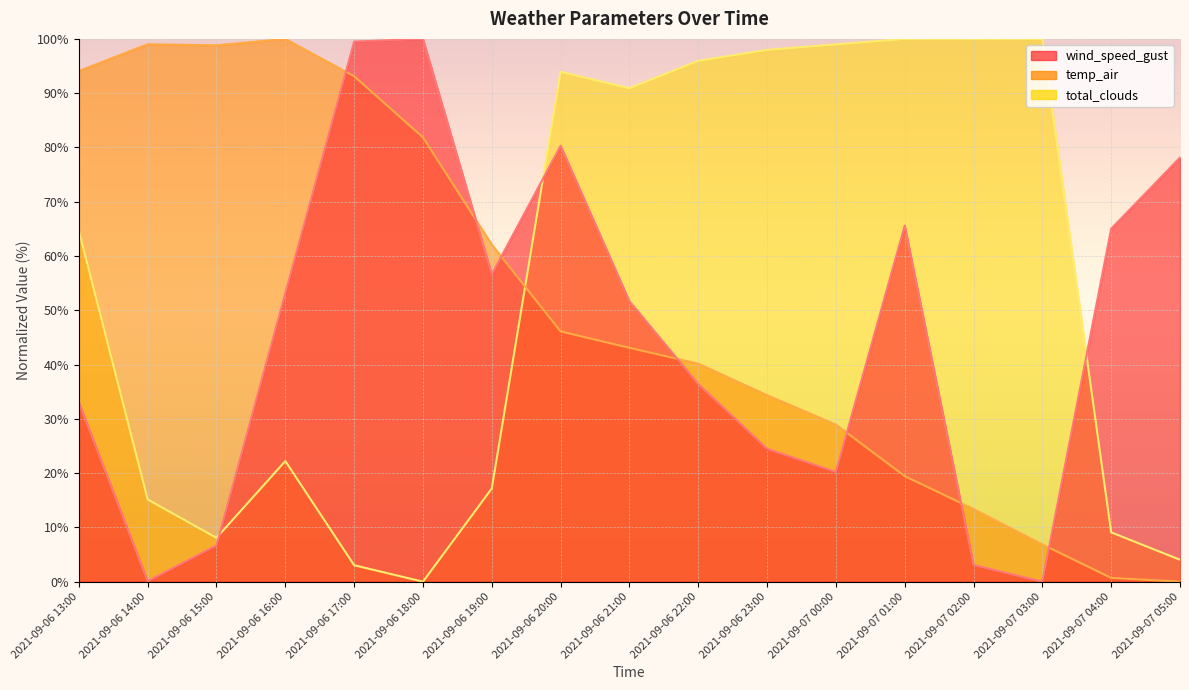

Reading left to right, transcribe all the data shown in this chart.

wind_speed_gust: 2021-09-06 13:00=33.0	2021-09-06 14:00=0.1	2021-09-06 15:00=6.7	2021-09-06 16:00=53.1	2021-09-06 17:00=99.5	2021-09-06 18:00=100.0	2021-09-06 19:00=56.6	2021-09-06 20:00=80.3	2021-09-06 21:00=51.7	2021-09-06 22:00=36.4	2021-09-06 23:00=24.5	2021-09-07 00:00=20.2	2021-09-07 01:00=65.6	2021-09-07 02:00=3.1	2021-09-07 03:00=0.0	2021-09-07 04:00=65.0	2021-09-07 05:00=78.1
temp_air: 2021-09-06 13:00=94.1	2021-09-06 14:00=99.0	2021-09-06 15:00=98.8	2021-09-06 16:00=100.0	2021-09-06 17:00=93.1	2021-09-06 18:00=81.9	2021-09-06 19:00=62.1	2021-09-06 20:00=46.1	2021-09-06 21:00=43.1	2021-09-06 22:00=40.2	2021-09-06 23:00=34.4	2021-09-07 00:00=28.9	2021-09-07 01:00=19.4	2021-09-07 02:00=13.4	2021-09-07 03:00=6.9	2021-09-07 04:00=0.7	2021-09-07 05:00=0.0
total_clouds: 2021-09-06 13:00=64.6	2021-09-06 14:00=15.2	2021-09-06 15:00=8.1	2021-09-06 16:00=22.2	2021-09-06 17:00=3.0	2021-09-06 18:00=0.0	2021-09-06 19:00=17.2	2021-09-06 20:00=93.9	2021-09-06 21:00=90.9	2021-09-06 22:00=96.0	2021-09-06 23:00=98.0	2021-09-07 00:00=99.0	2021-09-07 01:00=100.0	2021-09-07 02:00=100.0	2021-09-07 03:00=100.0	2021-09-07 04:00=9.1	2021-09-07 05:00=4.0